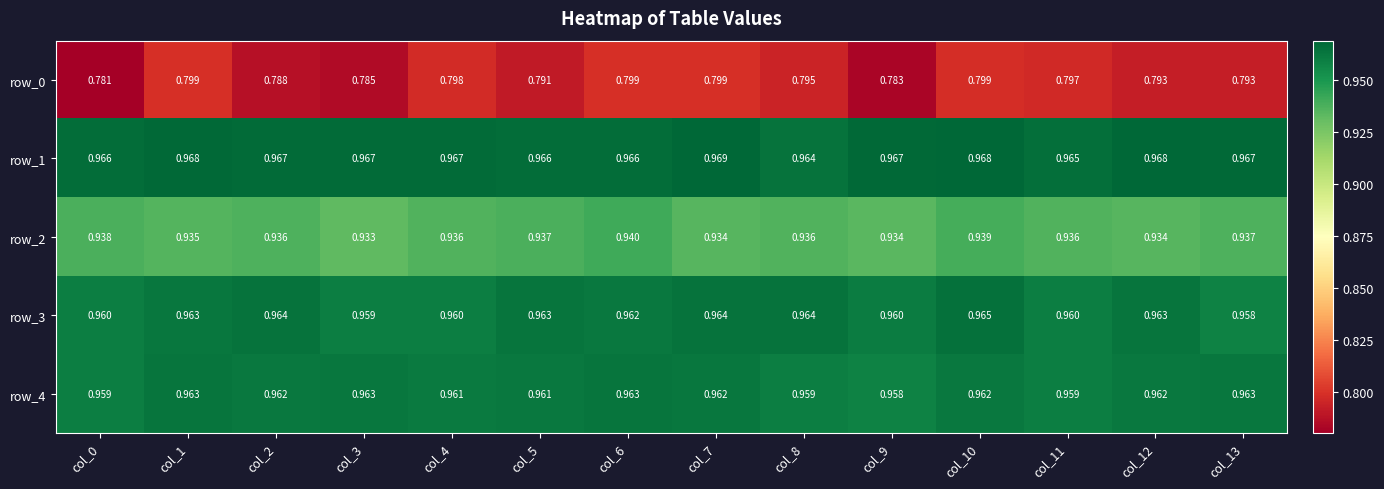

What is the sum of all row_4 values?

13.5